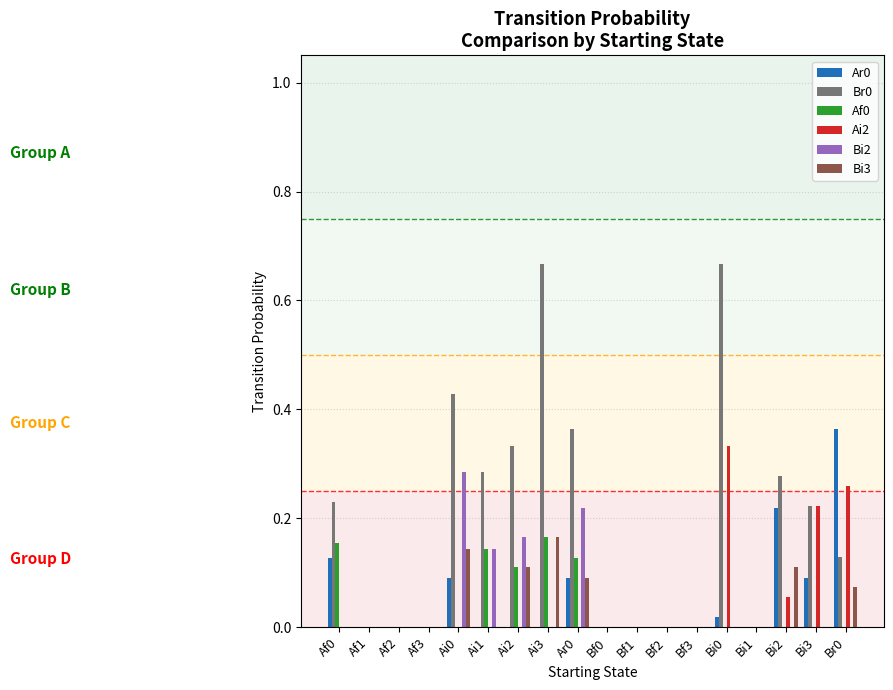

The value of Bi2 at Bf1 is 0.0. True or false?

True